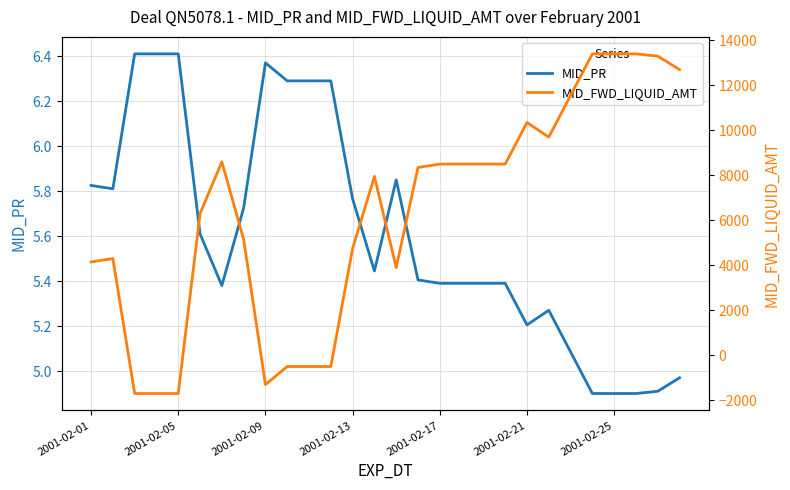

True or false: MID_FWD_LIQUID_AMT has a value of 2242.3 at 14.

False